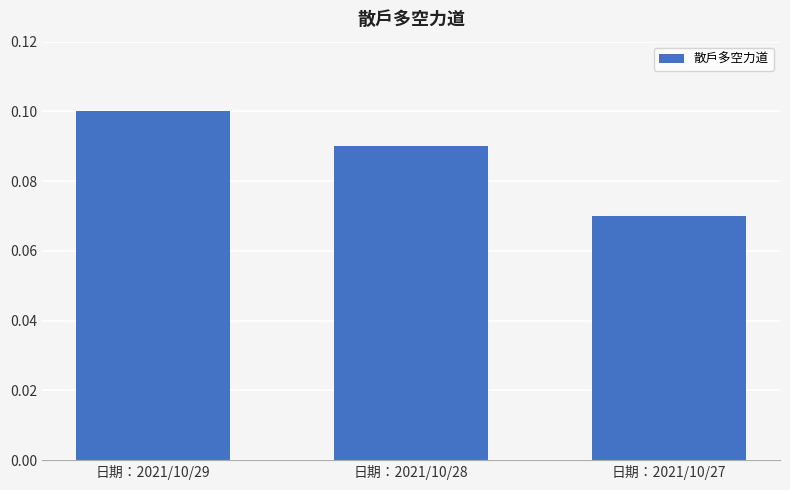

List the labels in order of value, smallest first.

日期：2021/10/27, 日期：2021/10/28, 日期：2021/10/29